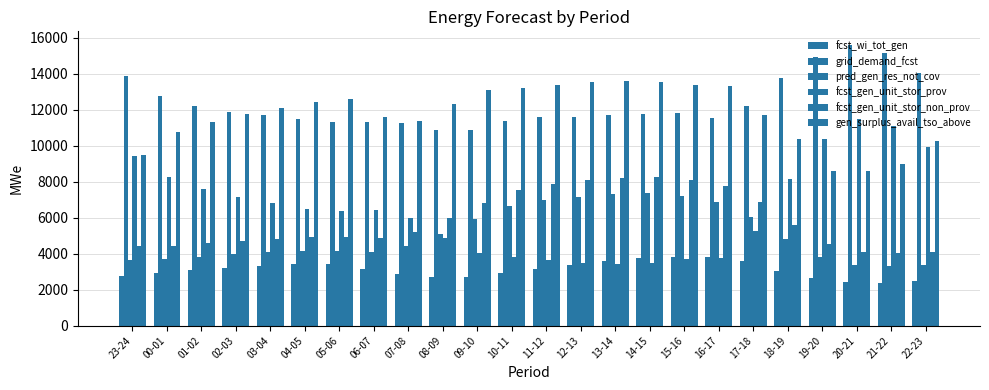

Does the chart contain any negative values?

No